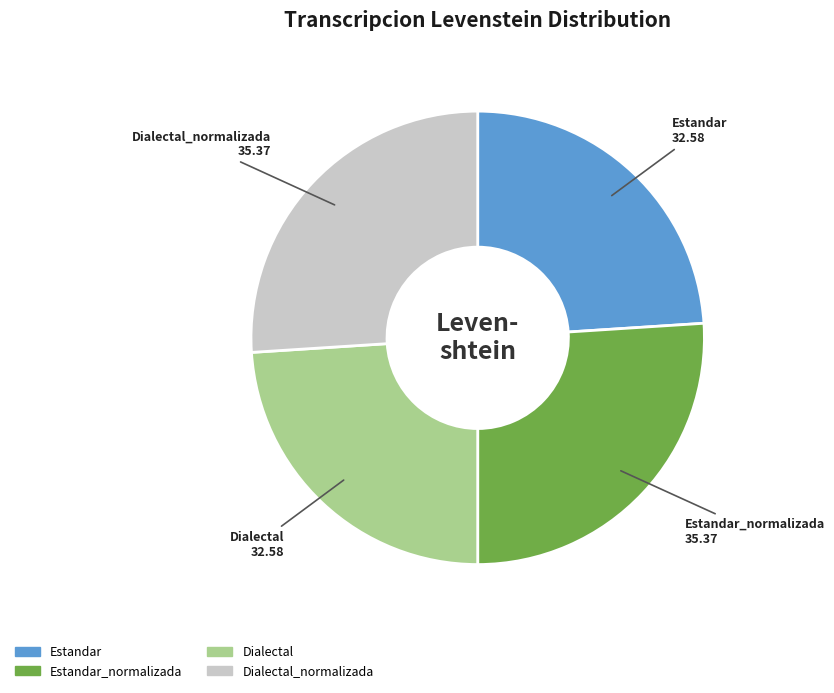

Is there a majority slice in this chart?

No